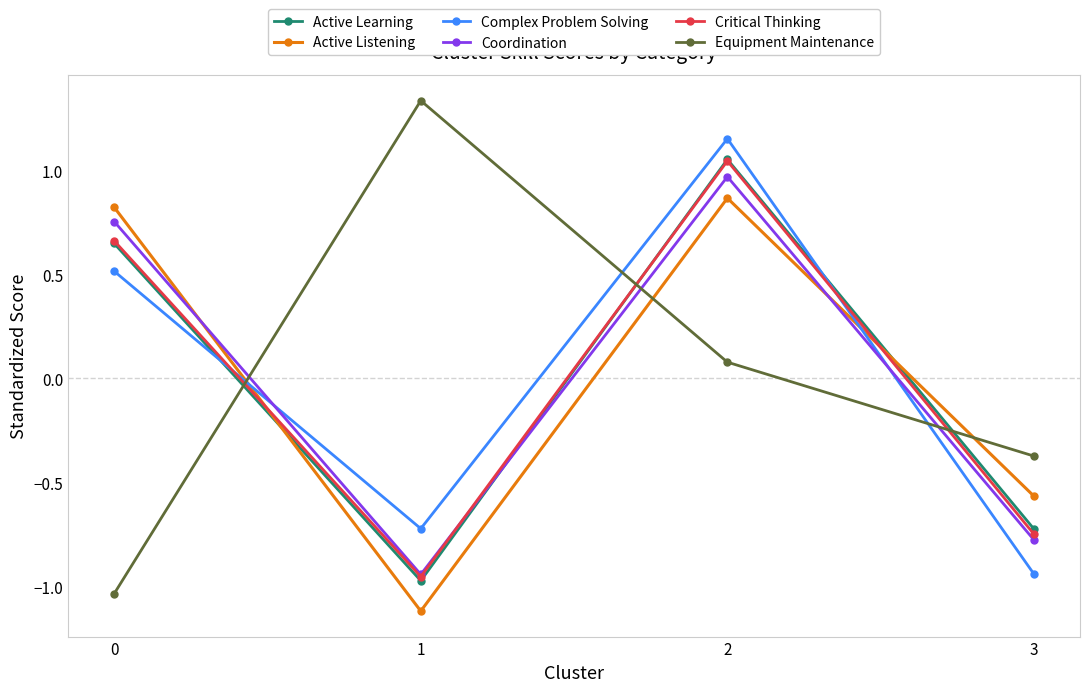

Which category has the highest value in the Active Learning series?

2